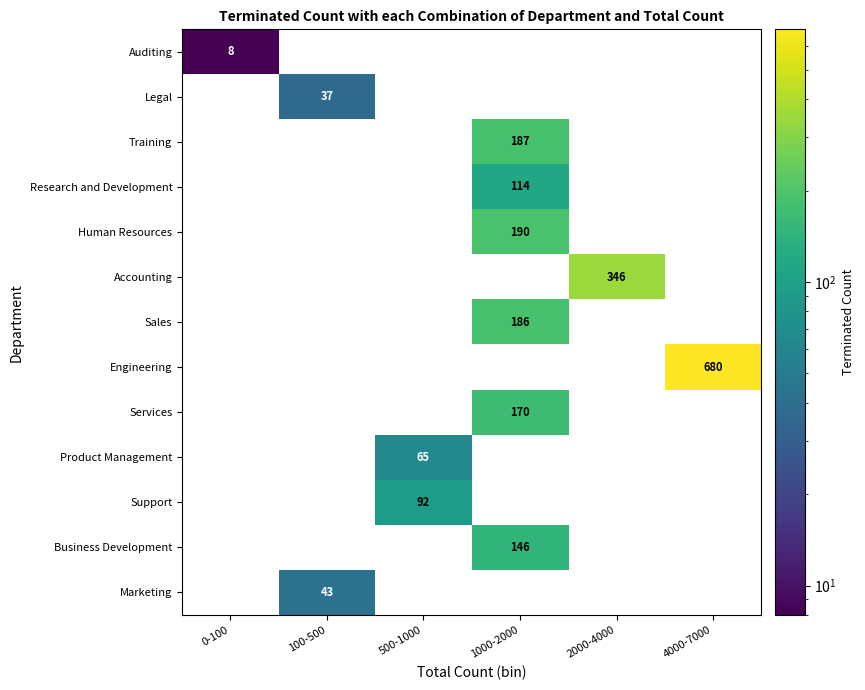

What is the difference between the highest and lowest values at 500-1000?

92